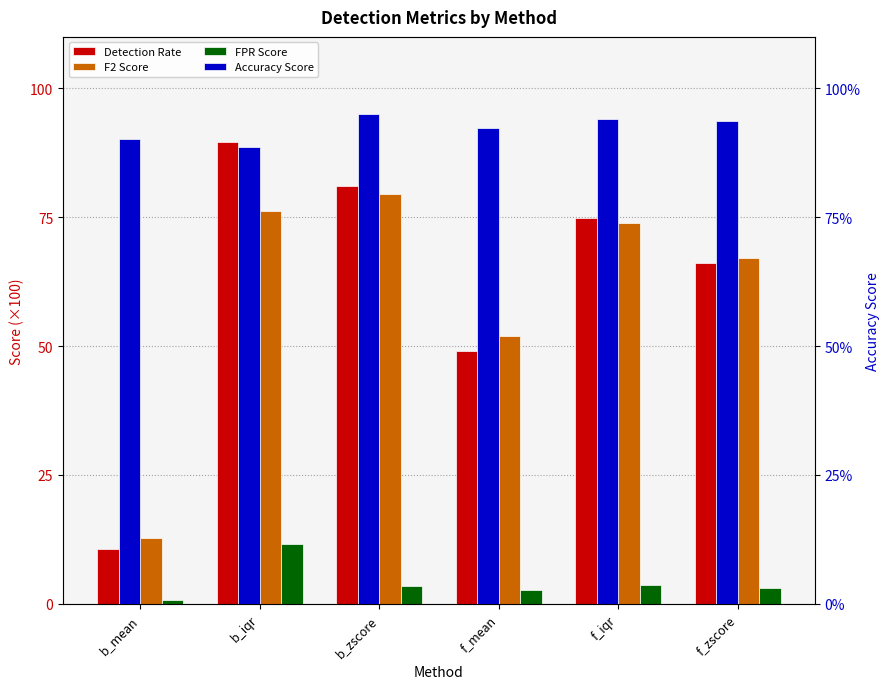

The Accuracy Score series shows 1.7 at f_zscore. True or false?

False